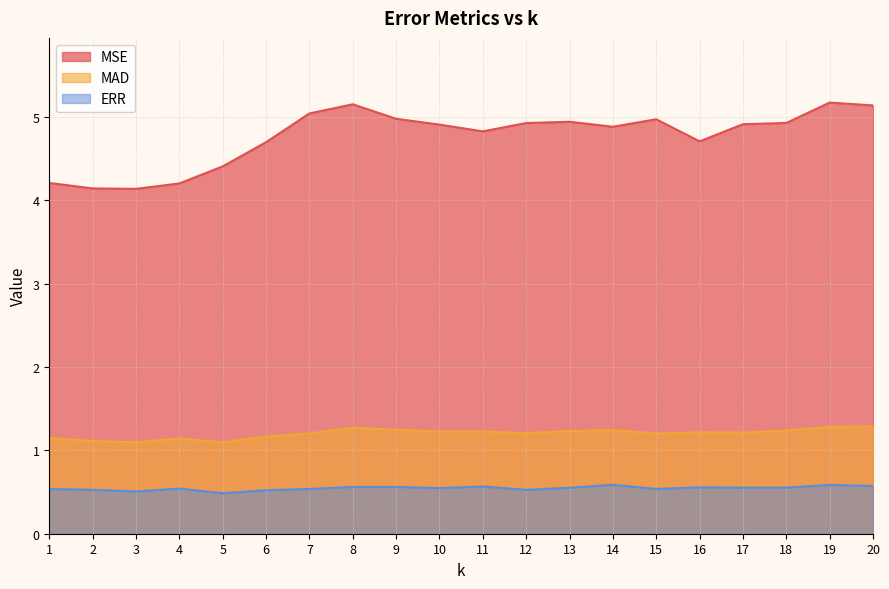

Rank the categories by MSE value from lowest to highest.

3, 2, 4, 1, 5, 6, 16, 11, 14, 10, 17, 12, 18, 13, 15, 9, 7, 20, 8, 19